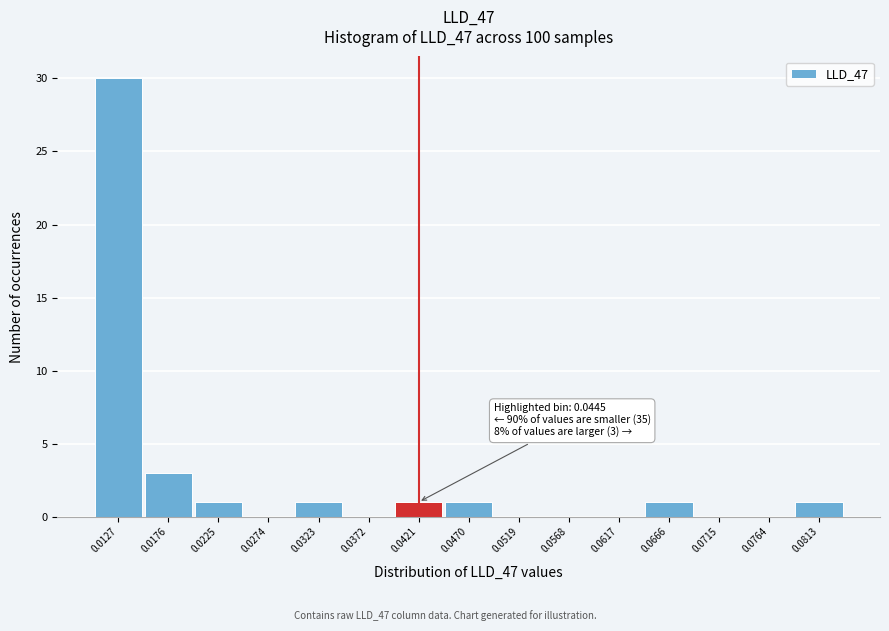

Reading left to right, list all the values displayed in this chart.

0.0127=30	0.0176=3	0.0225=1	0.0274=0	0.0323=1	0.0372=0	0.0421=1	0.0470=1	0.0519=0	0.0568=0	0.0617=0	0.0666=1	0.0715=0	0.0764=0	0.0813=1